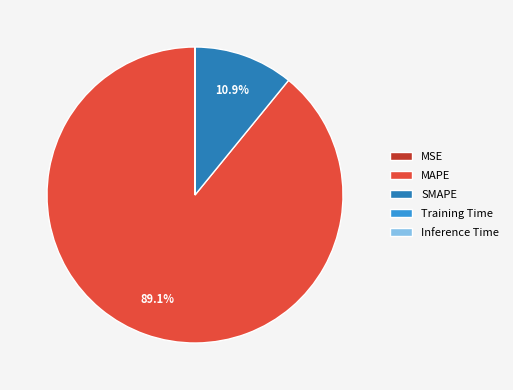

What portion of the pie excludes SMAPE?

89.1%